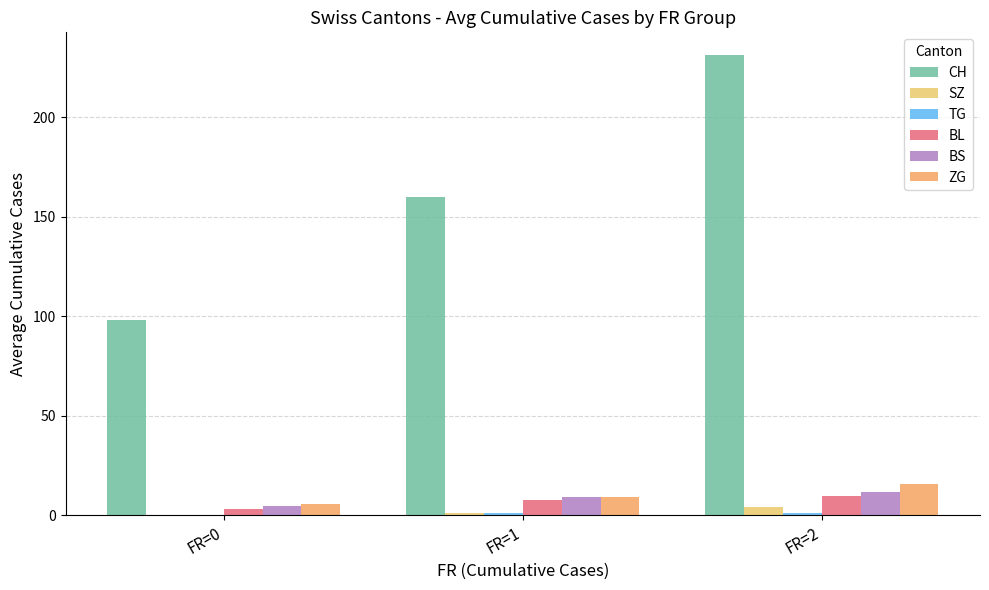

What is the sum of all BS values?

26.0